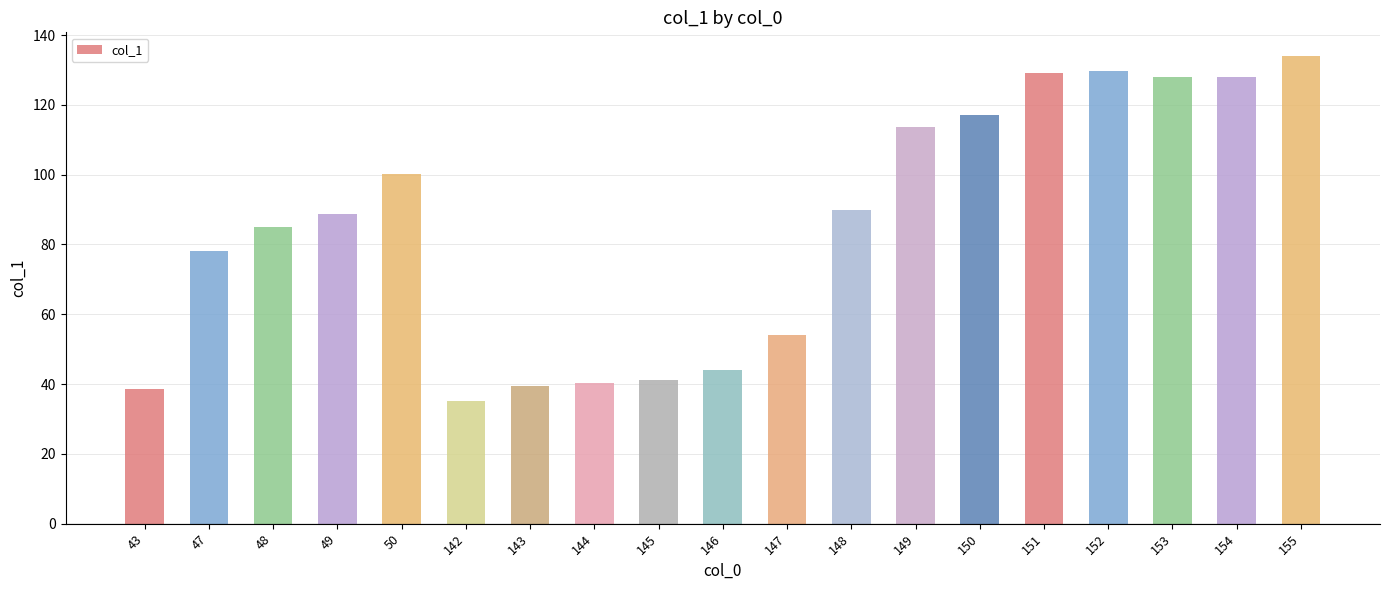

What is the sum of the values at 49 and 47?

166.7